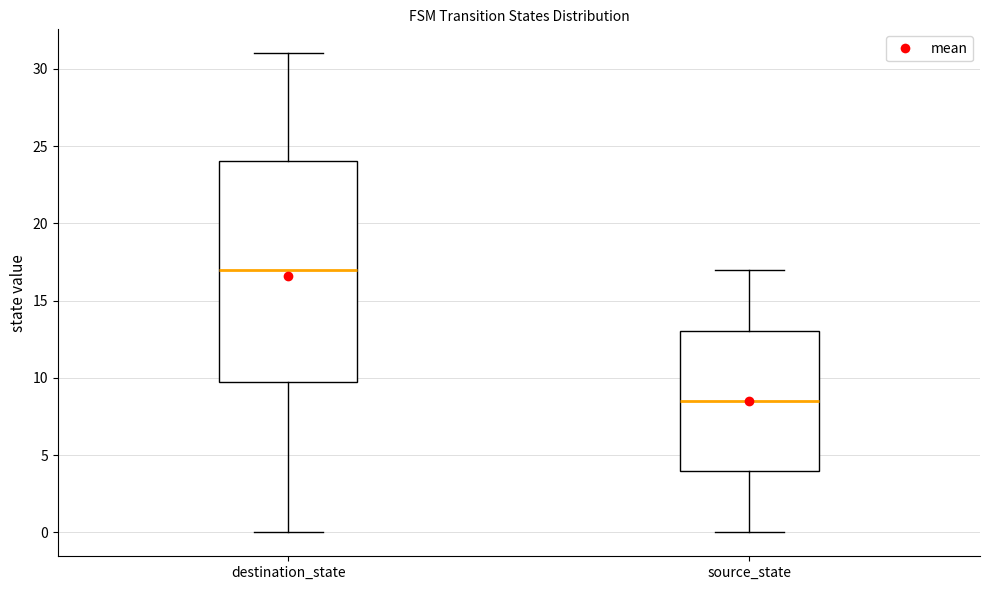

Reading left to right, transcribe this box plot: for each box, give where its median line is, the range the box spans, and where its two whiskers end, as read against the y-axis. The values are not printed on the chart, so give them approximately, as read against the axis.

destination_state: median 17.0, box 10.0 to 24.0, whiskers 0.0 to 31.0
source_state: median 8.5, box 4.0 to 13.0, whiskers 0.0 to 17.0